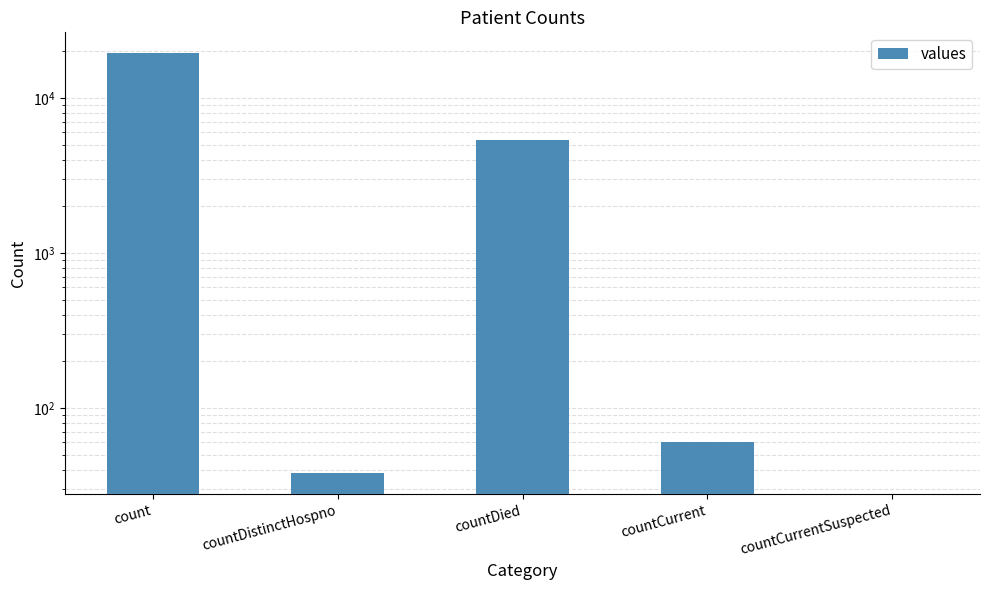

List the labels in order of value, smallest first.

countCurrentSuspected, countDistinctHospno, countCurrent, countDied, count